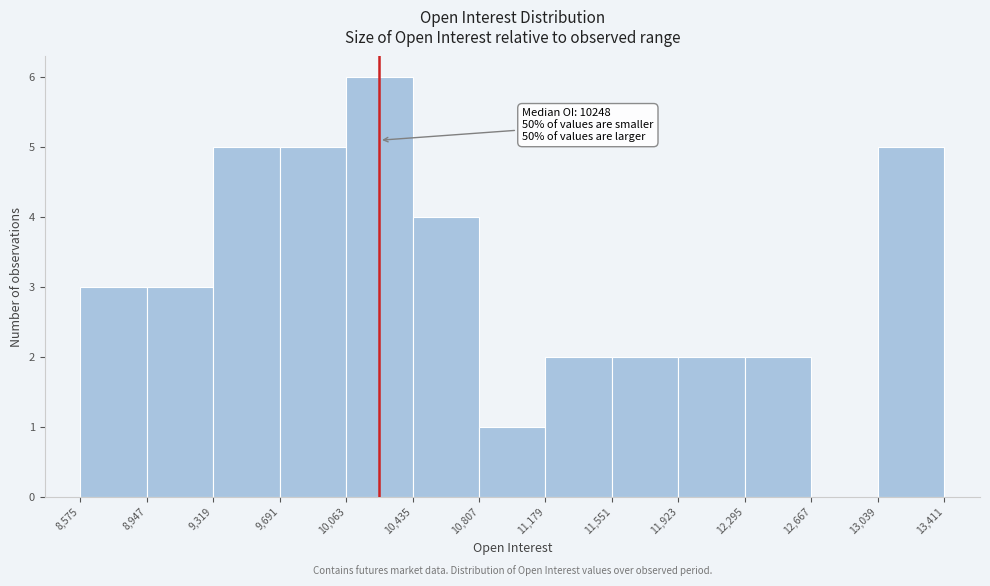

Which range on the x-axis has the tallest bar?

10,063 to 10,435